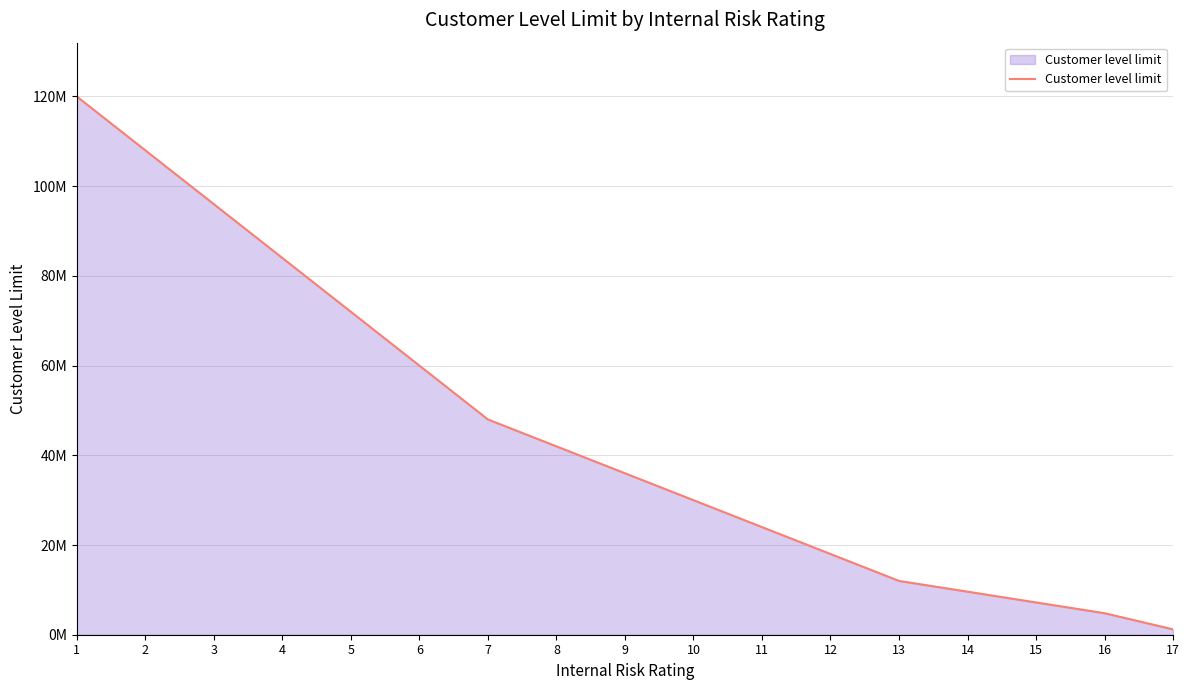

What is the smallest value displayed?

1200000